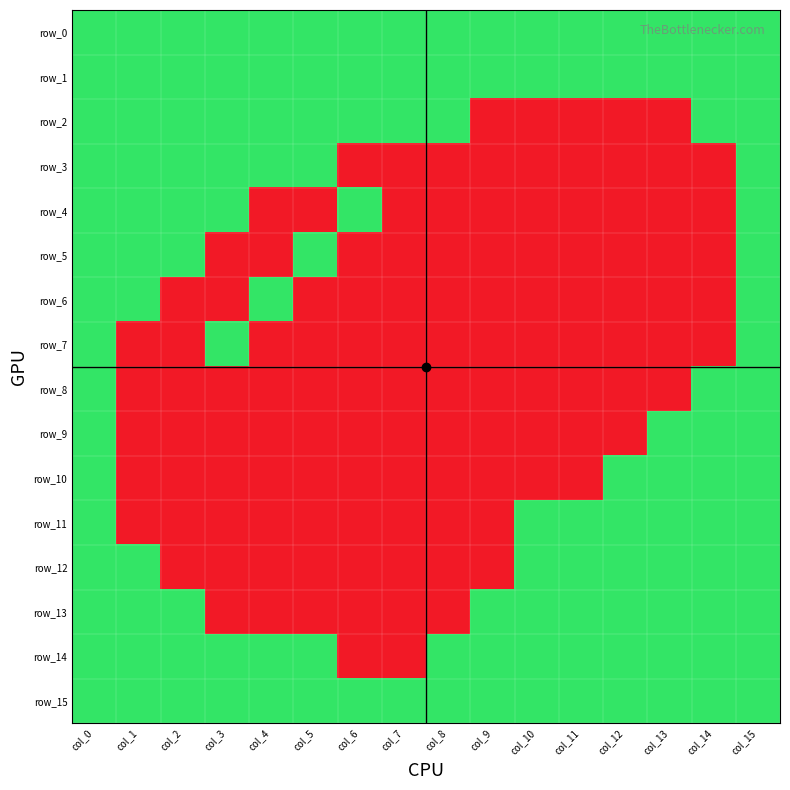

How many values in the row_9 series exceed 0?

4